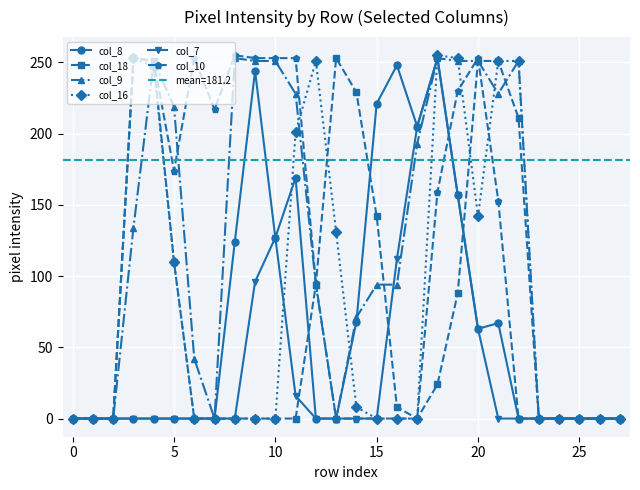

How many times do col_8 and col_9 cross each other?

1